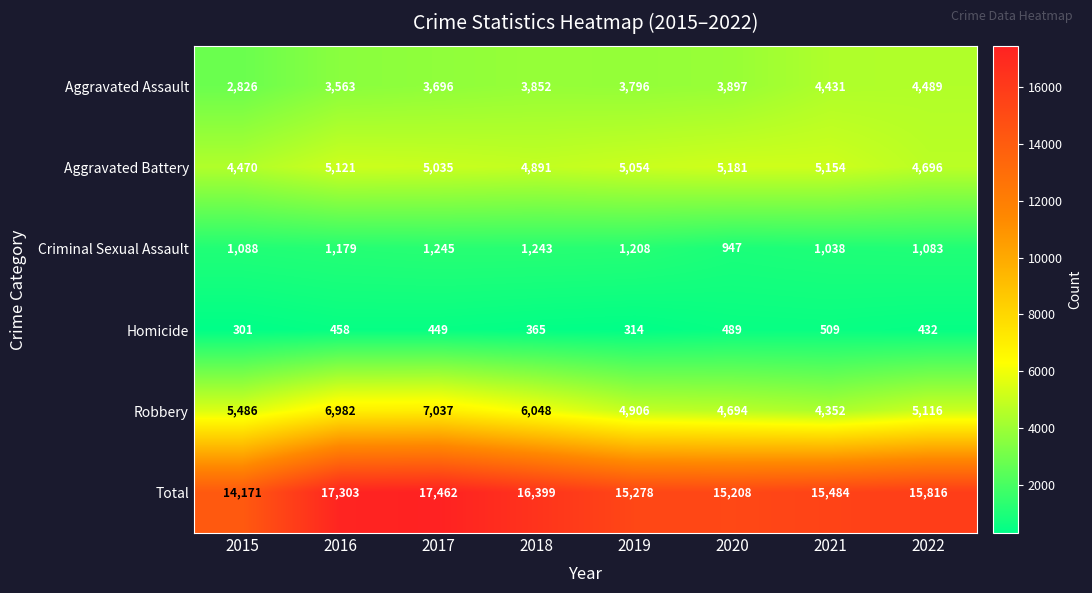

At which category does the chart reach its minimum across all series?

2015